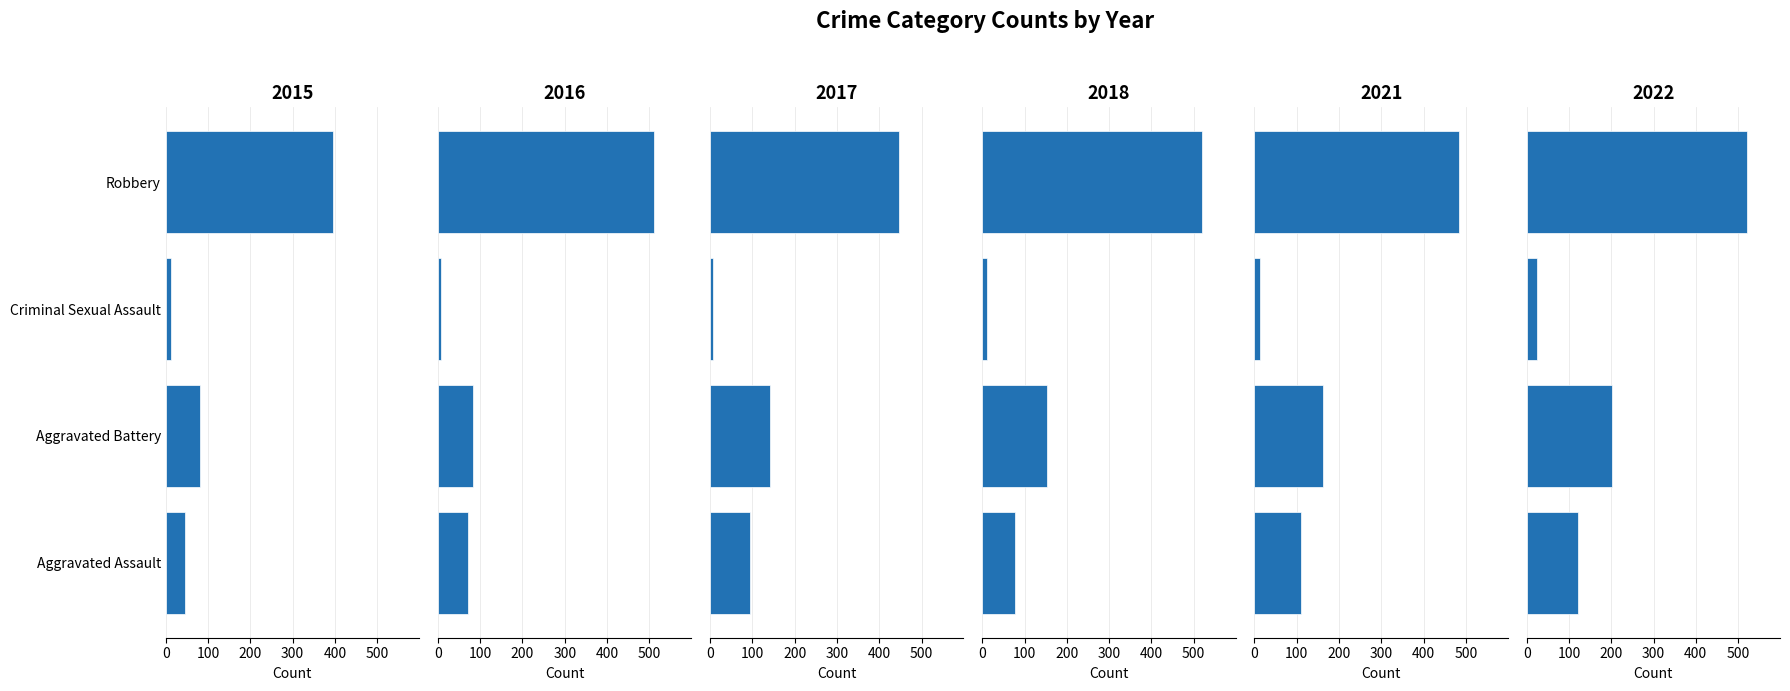

Where is 2017 nearest to the value 227?

Aggravated Battery